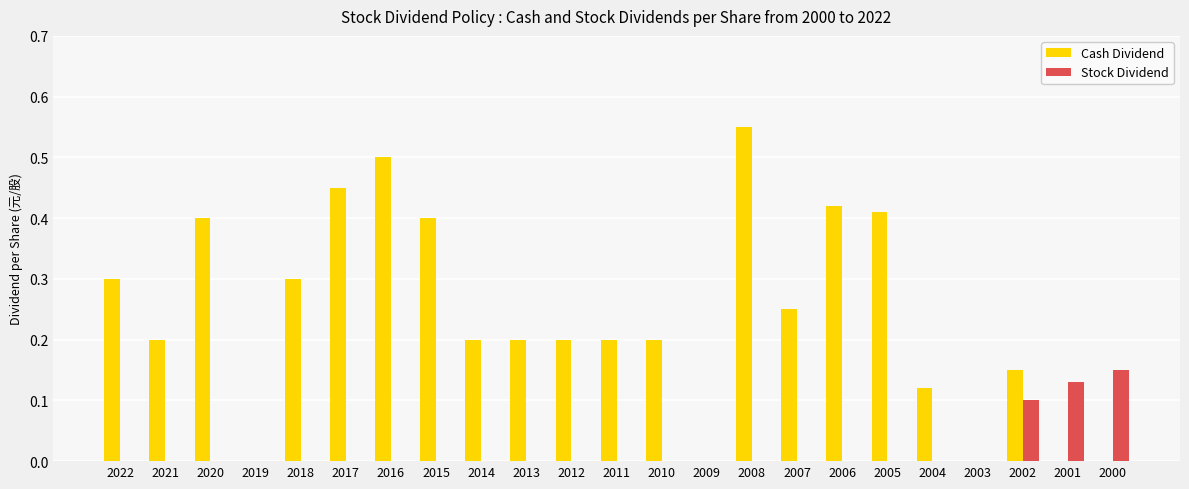

Is the value of Stock Dividend at 2018 greater than the value of Cash Dividend at 2022?

No